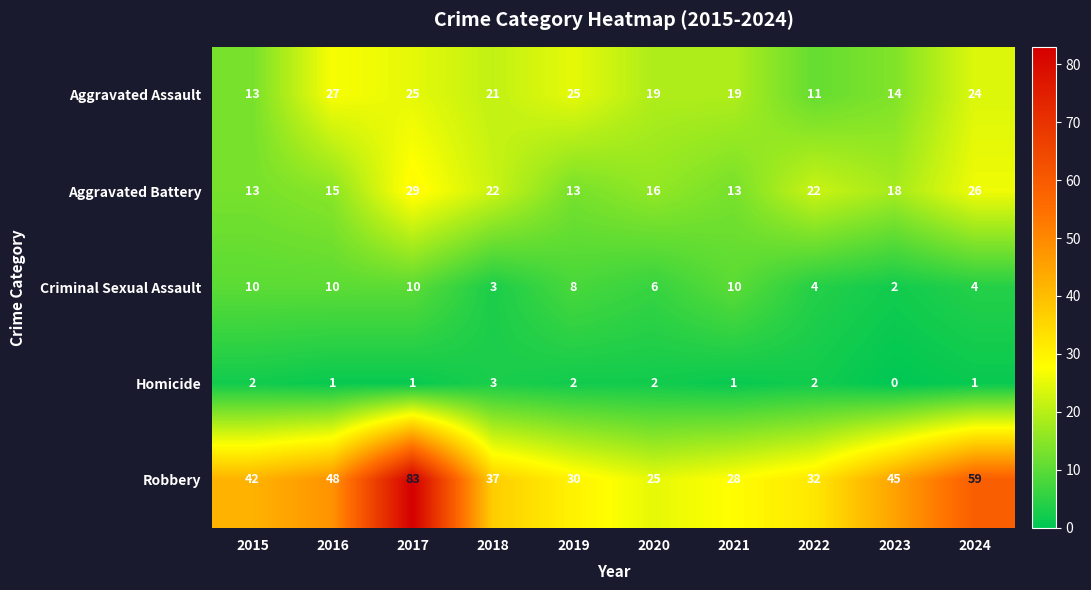

Count the Homicide values in the range 1 to 2.

8